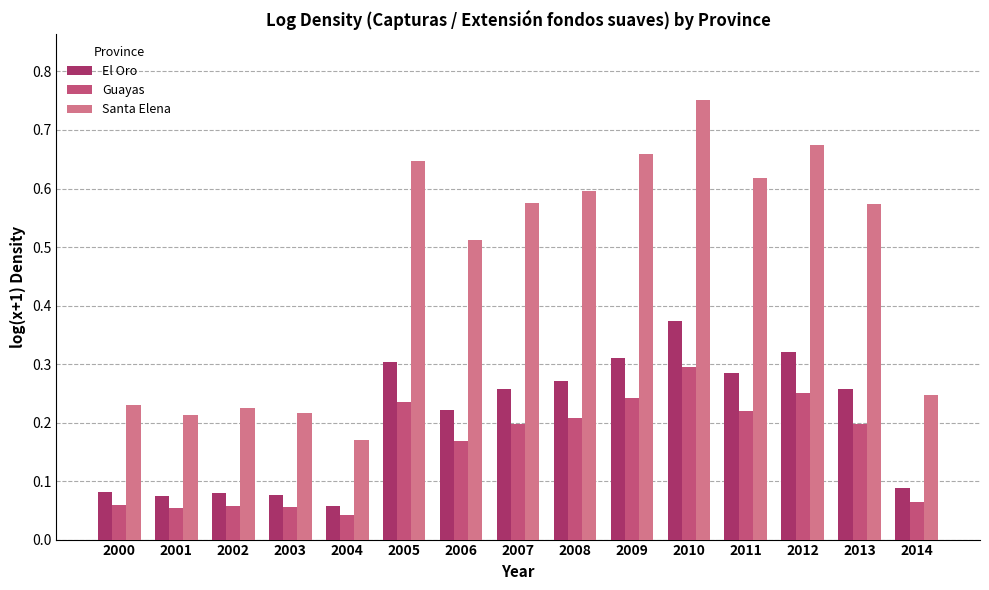

Which series has the widest spread of values?

Santa Elena